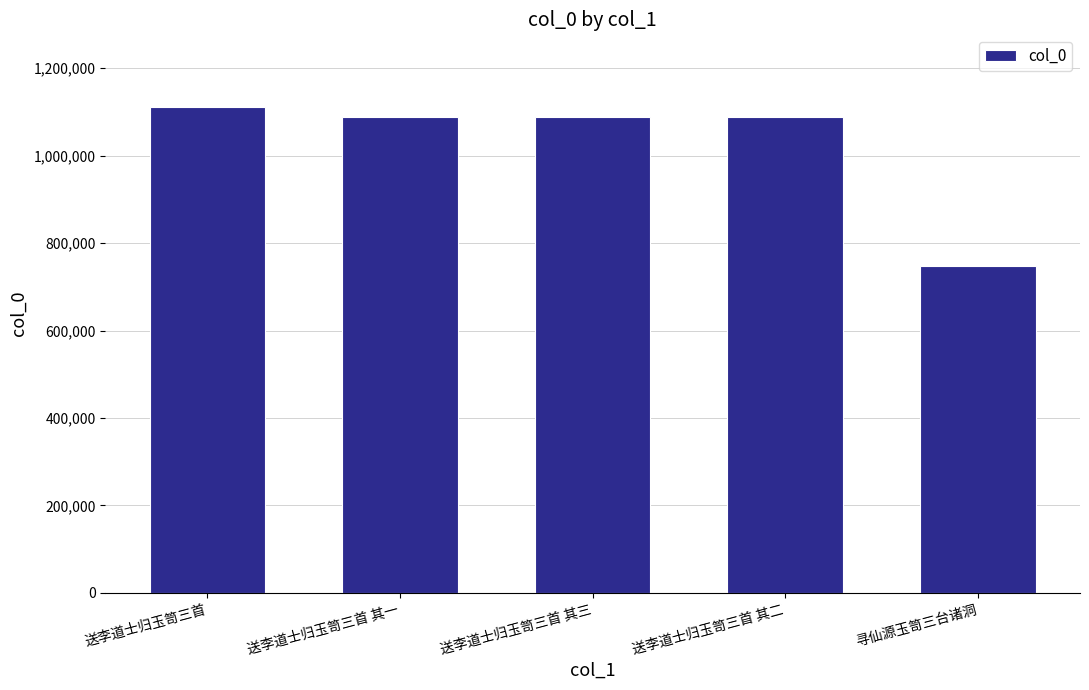

What is the difference between the values at 送李道士归玉笥三首 其二 and 寻仙源玉笥三台诸洞?

341952